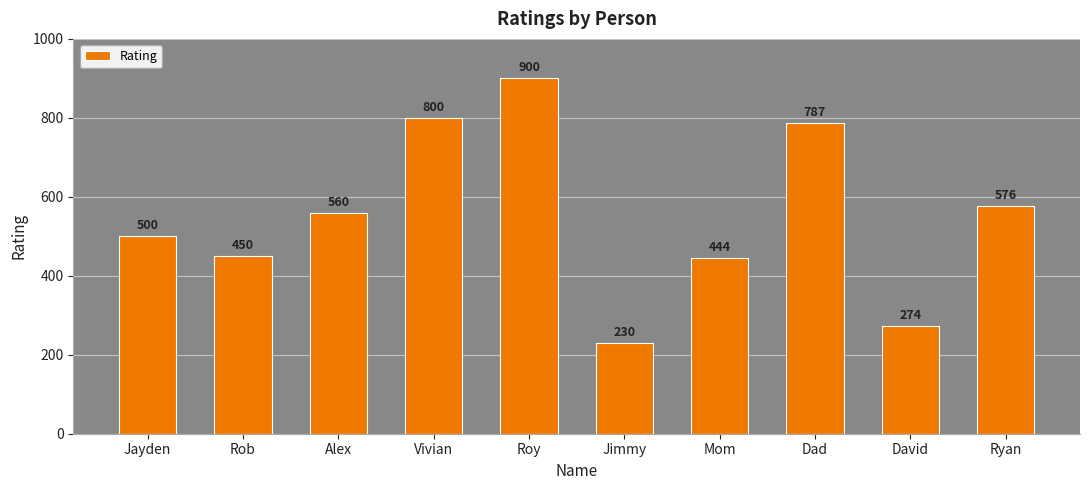

What is the change in value from Alex to Ryan?

+16